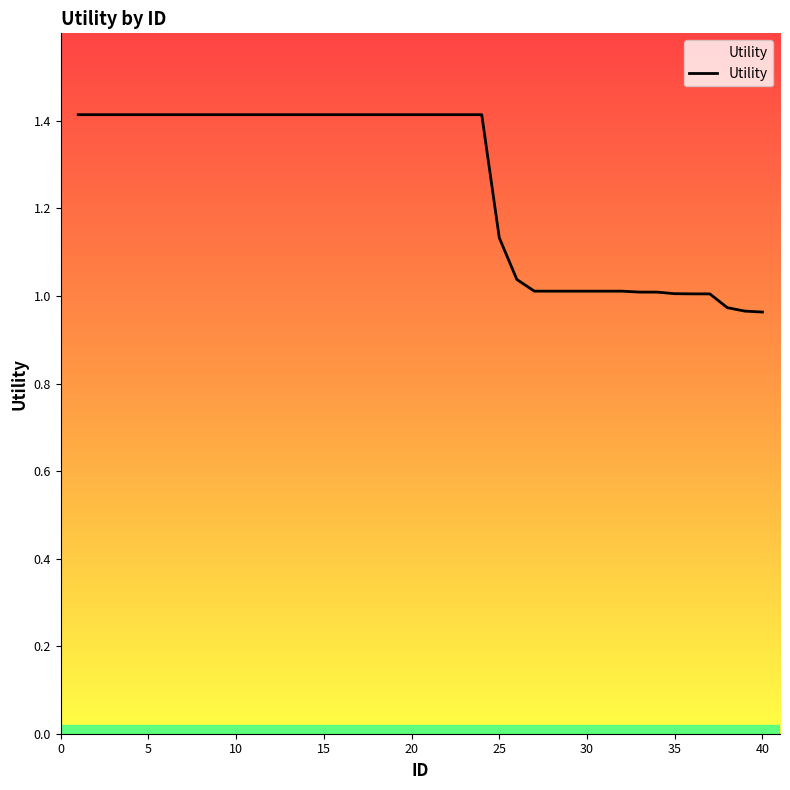

What is the maximum value shown in the chart?

1.4